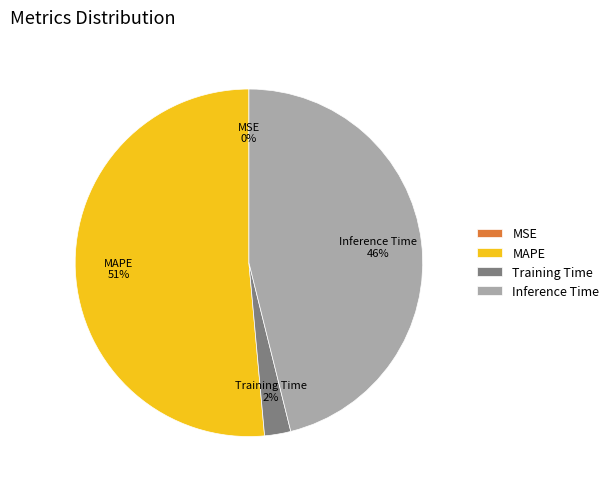

What is the majority slice?

MAPE